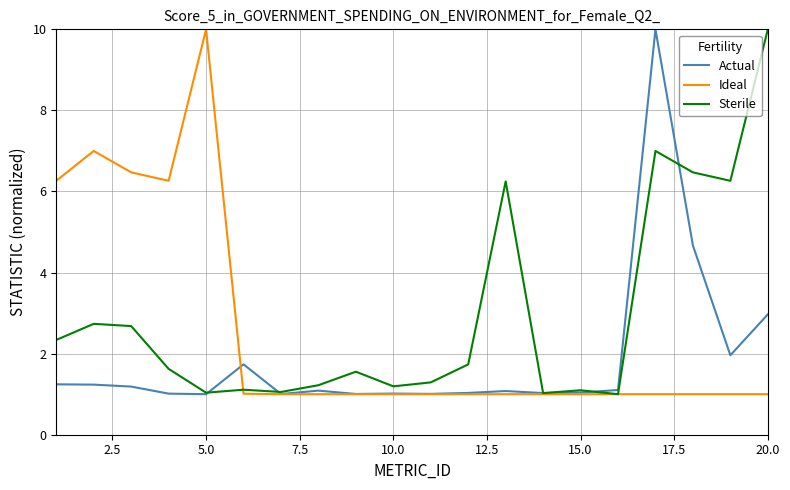

What is the minimum value shown in the chart?

1.0